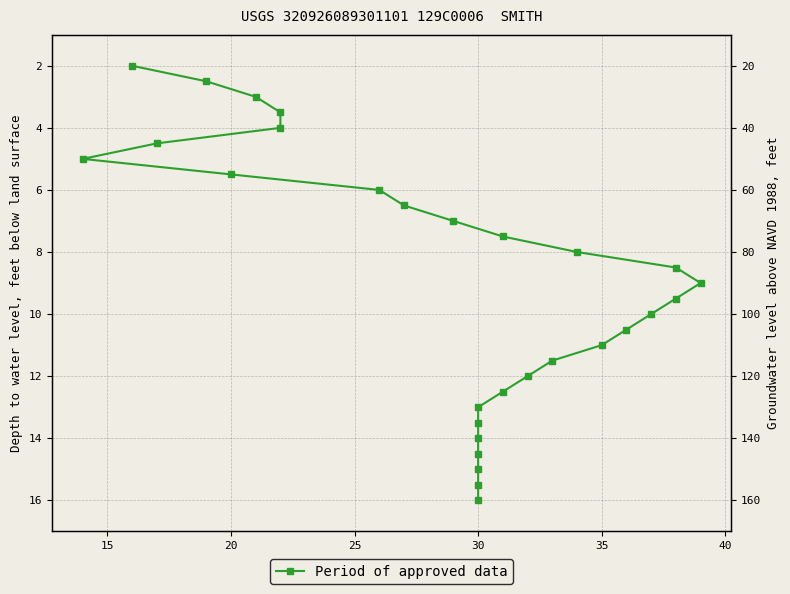

What is the greatest value displayed?

16.0